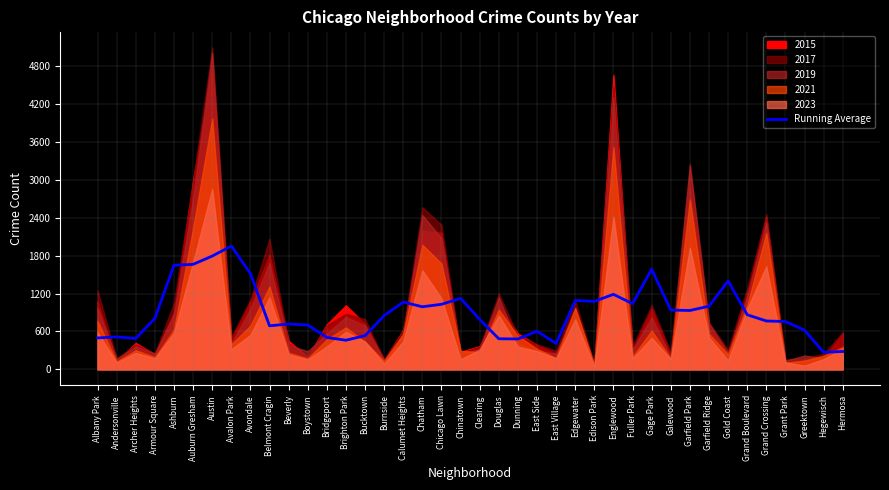

What is the lowest value of the Running Average series?

269.2